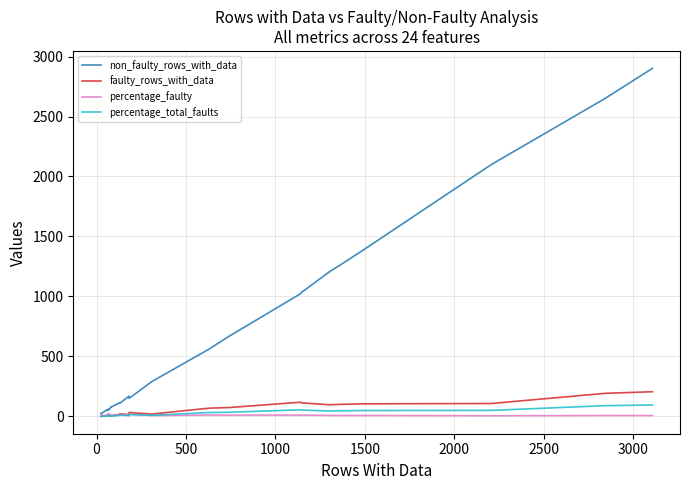

Which series has the widest spread of values?

non_faulty_rows_with_data